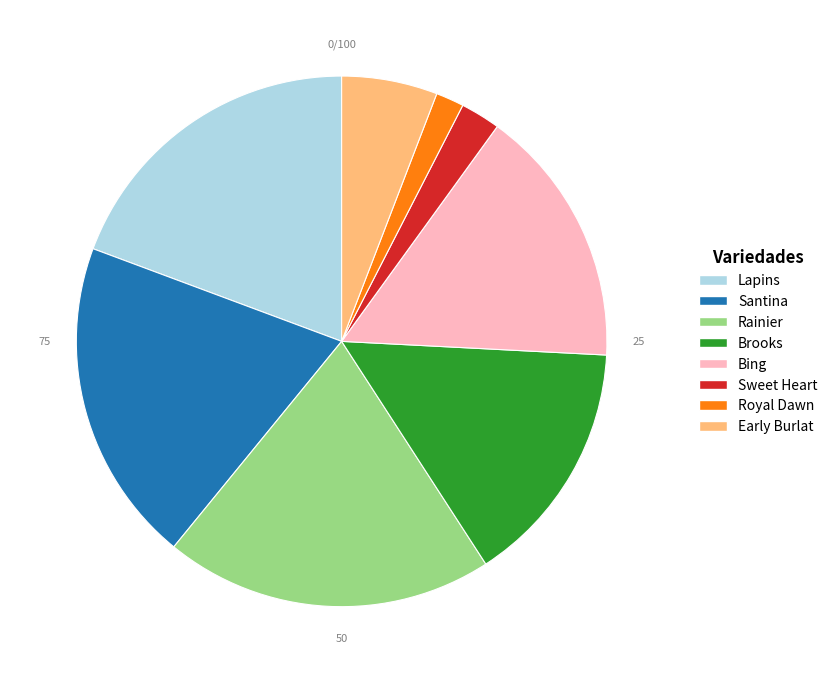

Between Rainier and Lapins, which is larger?

Rainier